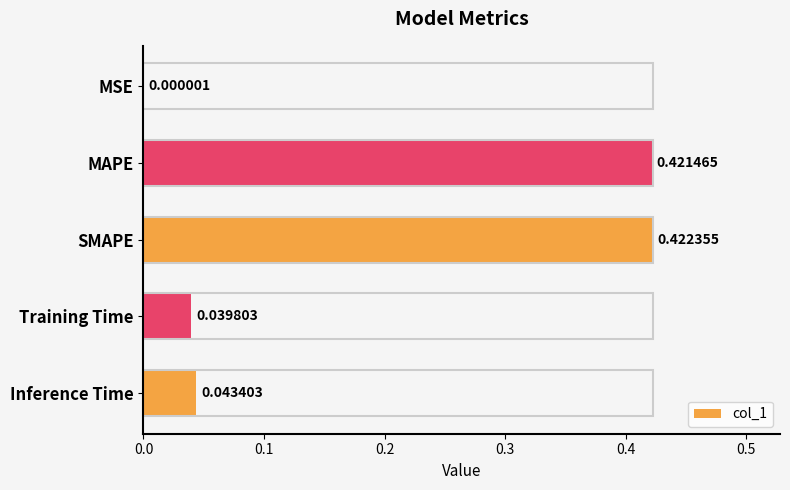

What is the change in value from MAPE to Training Time?

-0.4